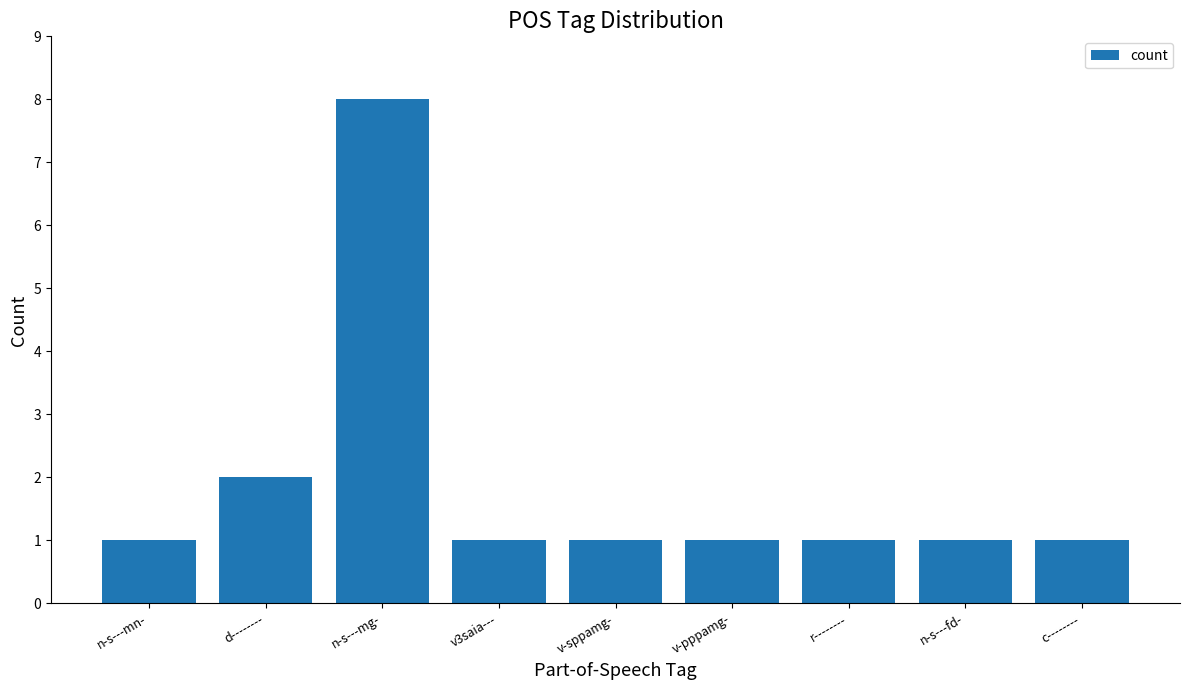

What is the difference between the second highest and minimum values?

1